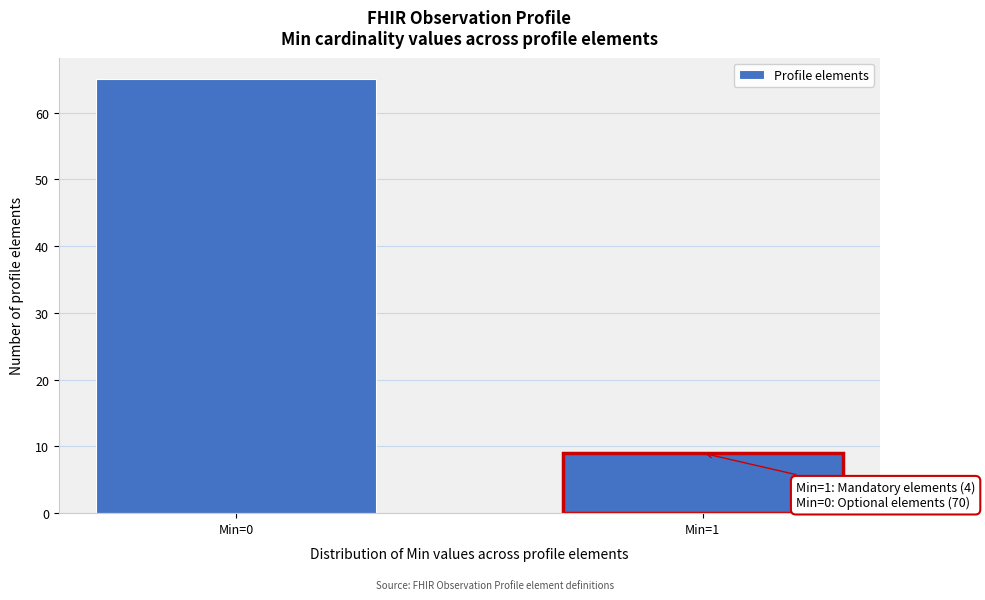

Reading left to right, transcribe all the data shown in this chart.

Min=0=65	Min=1=9